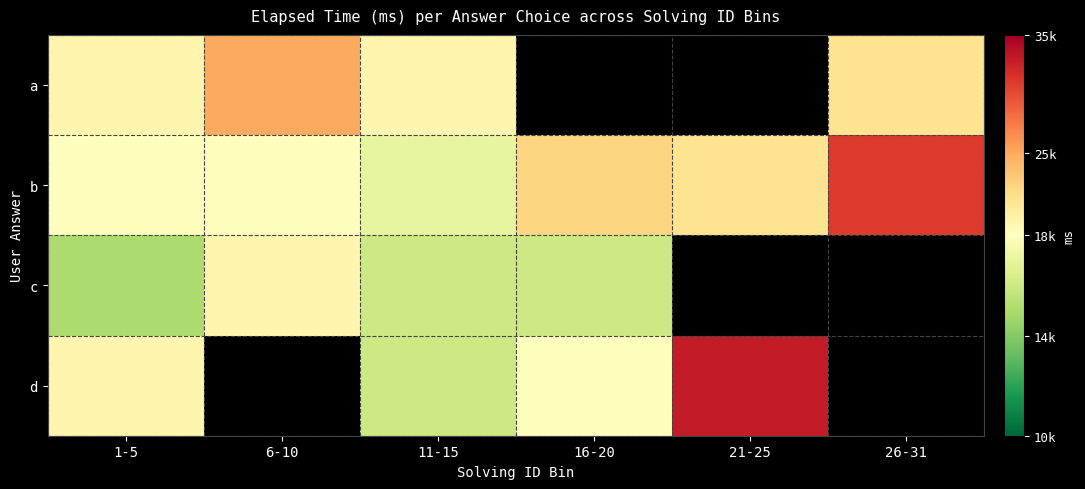

What is the average value of the b series?

21166.7